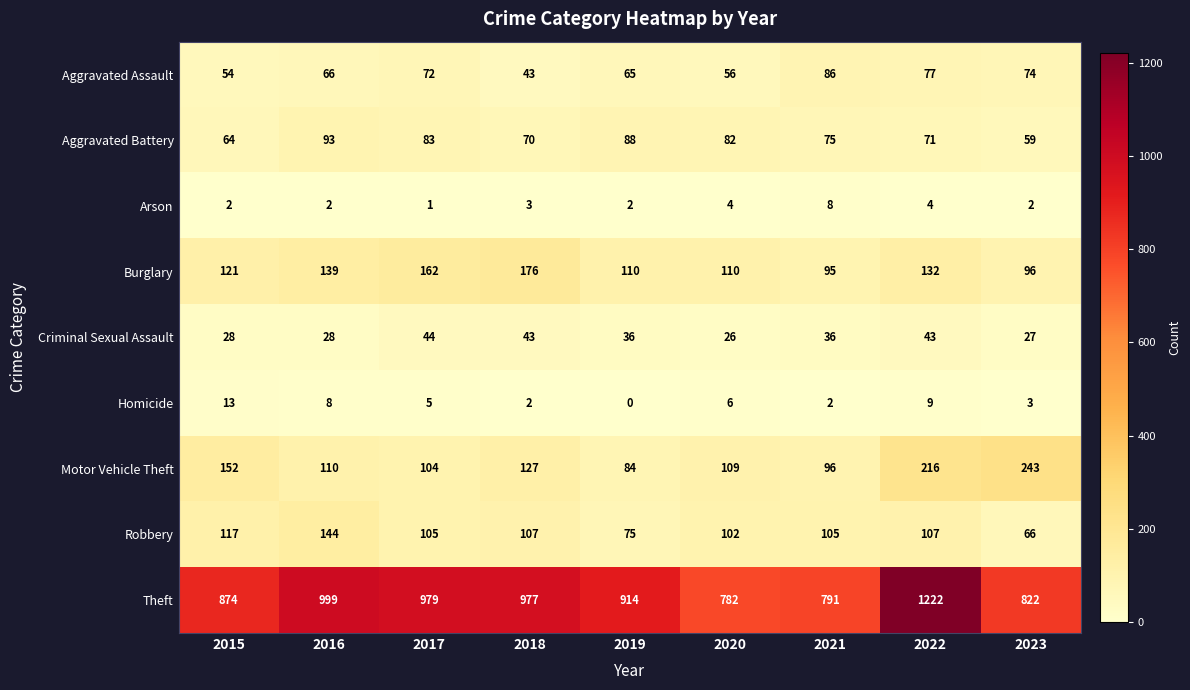

The value of Arson at 2023 is 2. True or false?

True